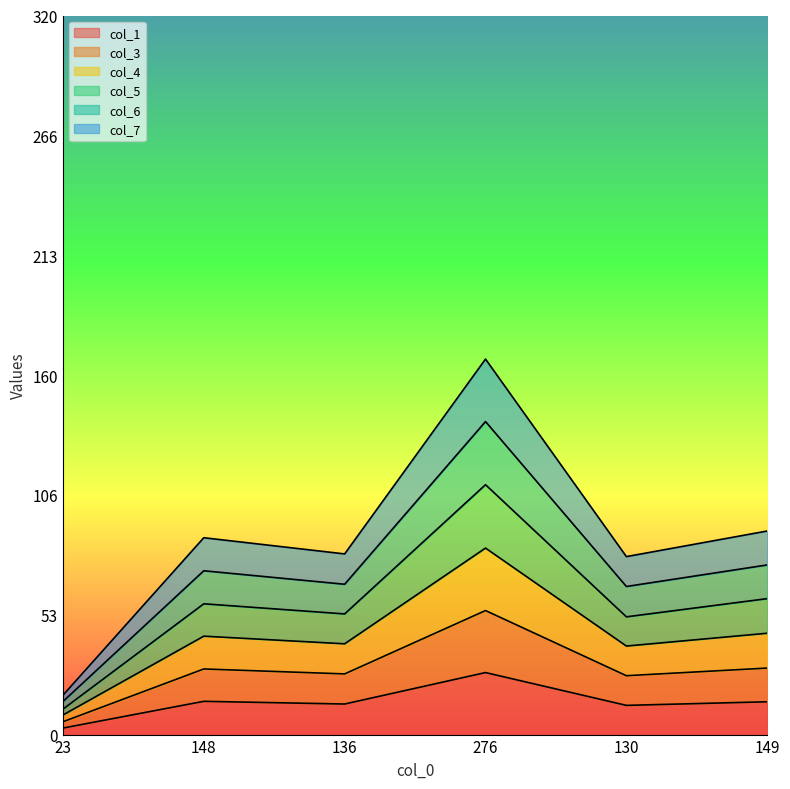

True or false: col_7 has more than 0 interior local peaks.

True